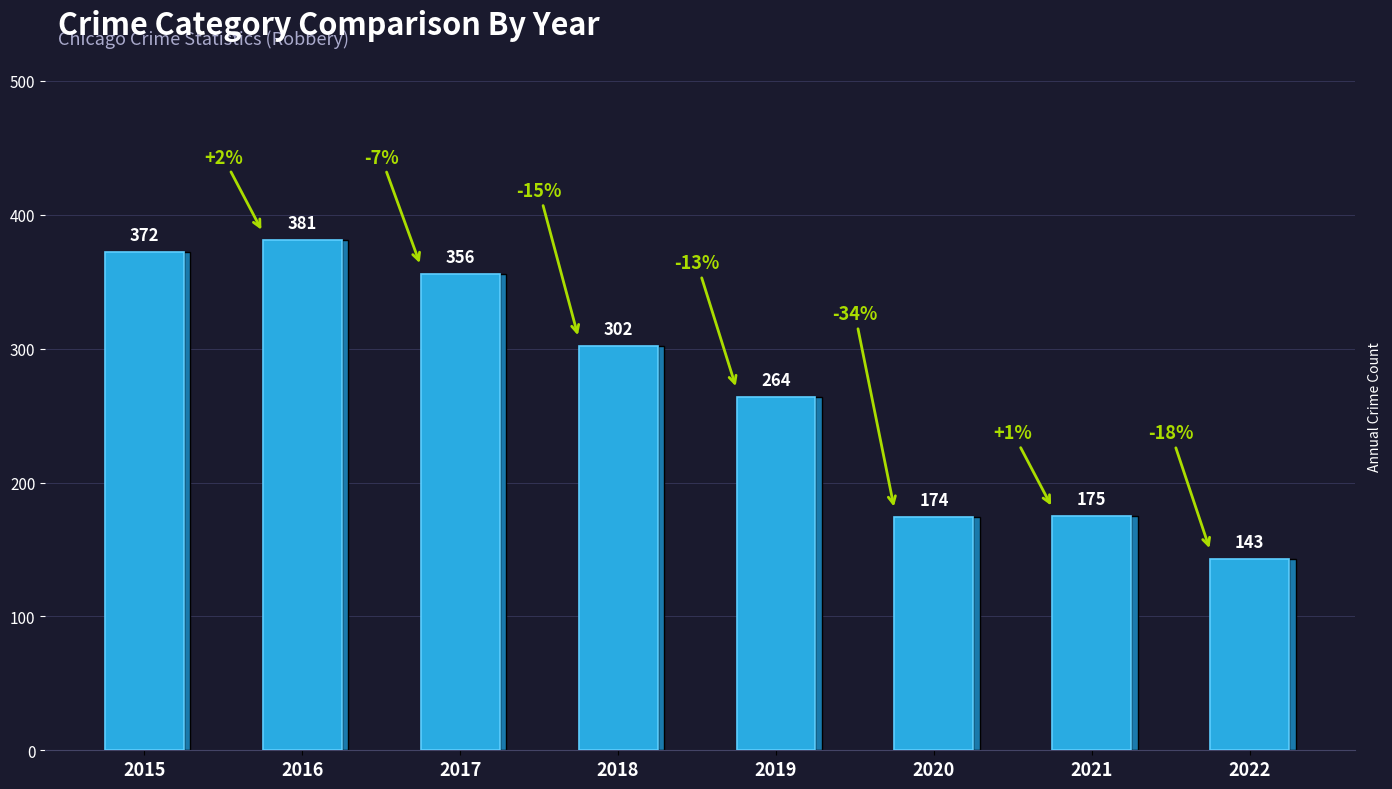

What is the difference between the second highest and second lowest values?

198